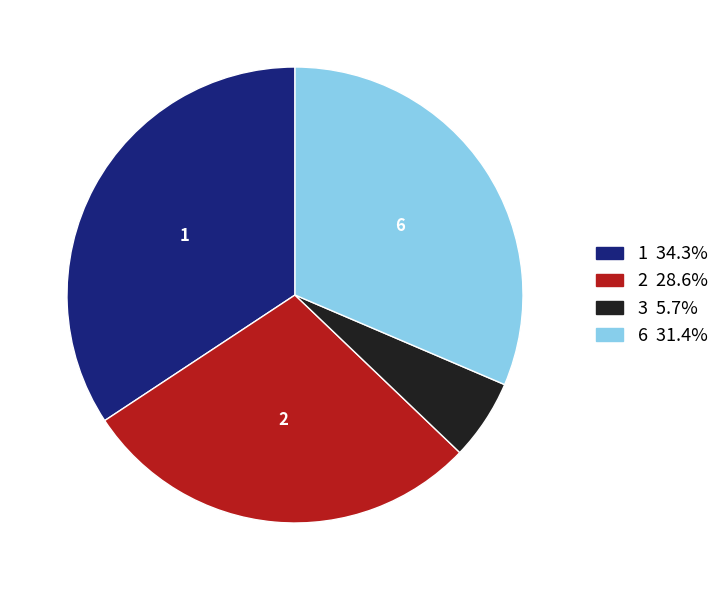

Is there a majority slice in this chart?

No